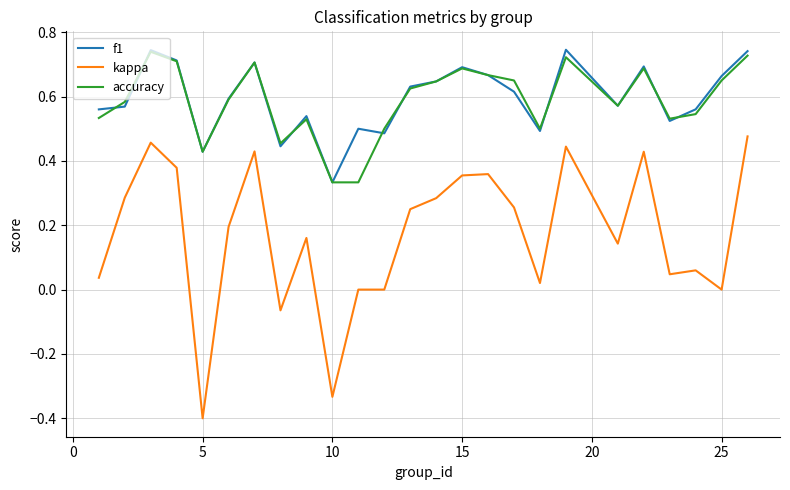

Which series has the widest spread of values?

kappa